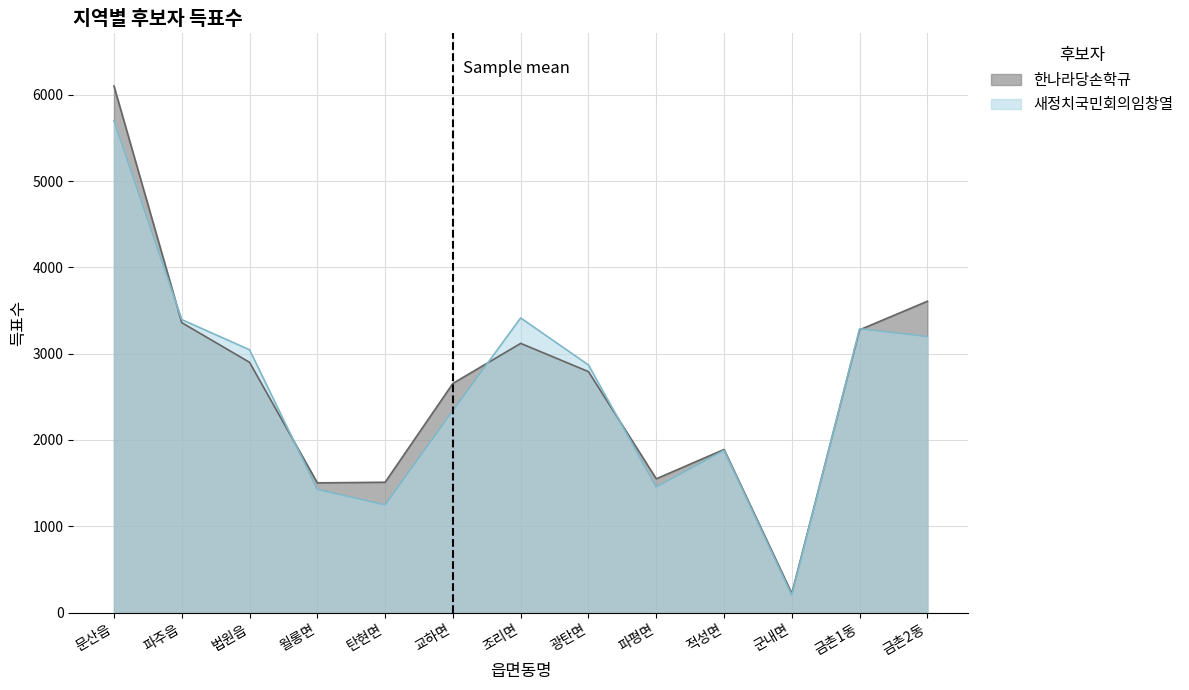

How many series are shown in this chart?

2